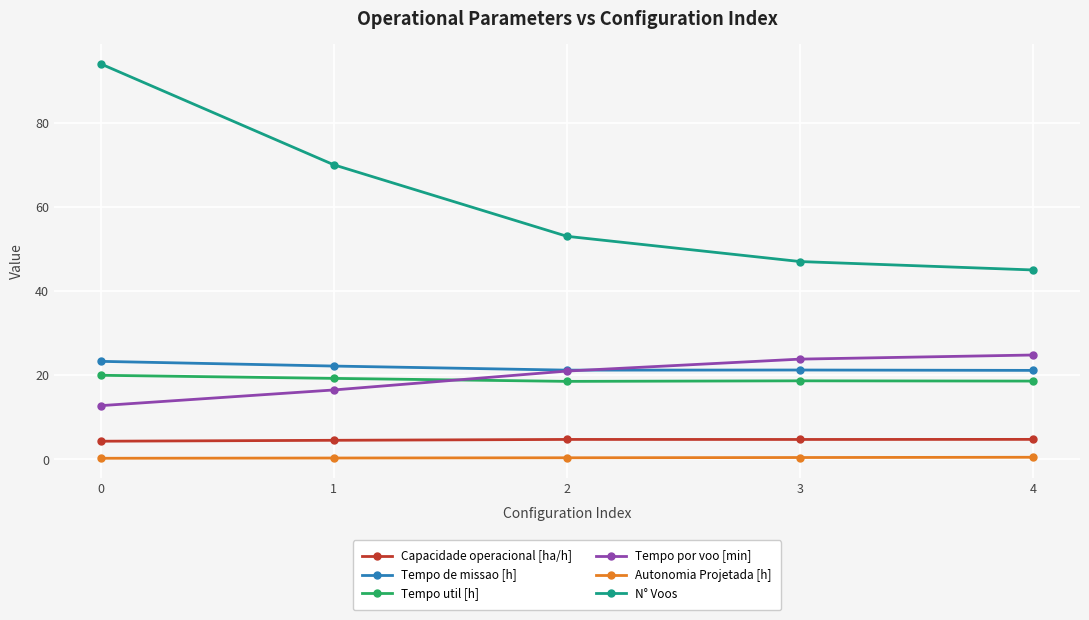

List the series in order of their peak value, highest first.

N° Voos, Tempo por voo [min], Tempo de missao [h], Tempo util [h], Capacidade operacional [ha/h], Autonomia Projetada [h]